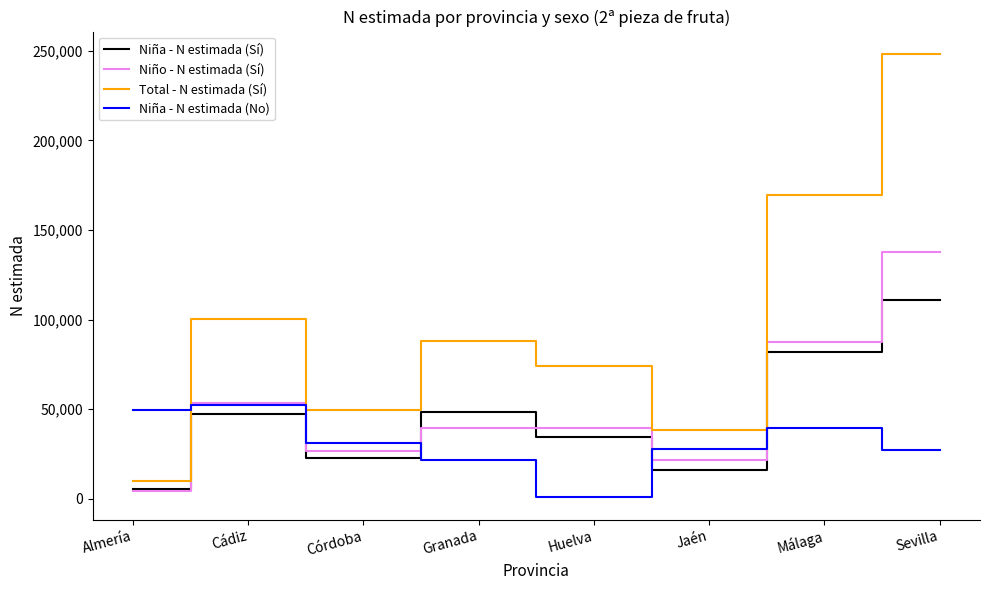

What is the difference between the Niña - N estimada (Sí) values at Málaga and Sevilla?

28702